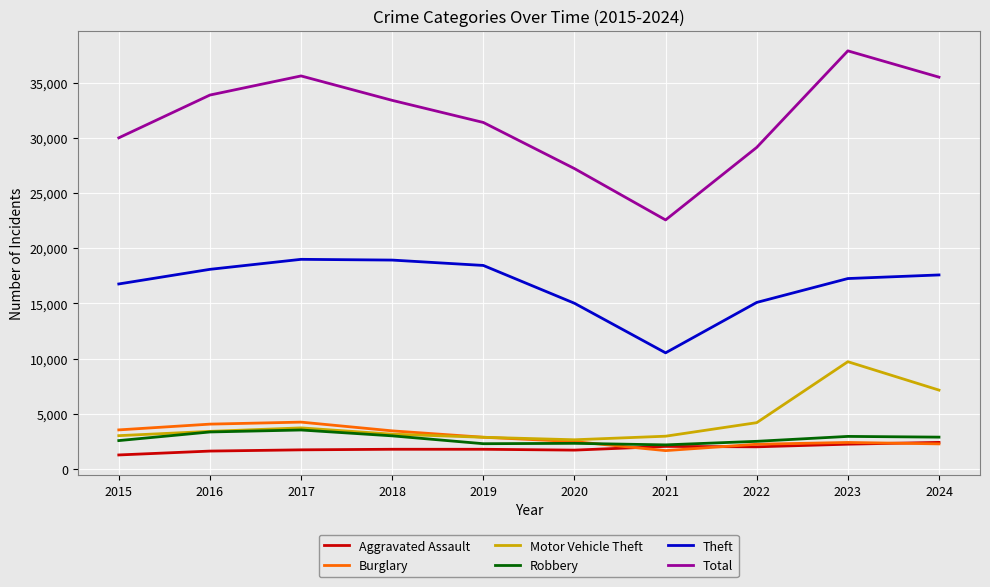

At which category is the sum across all series the highest?

2023